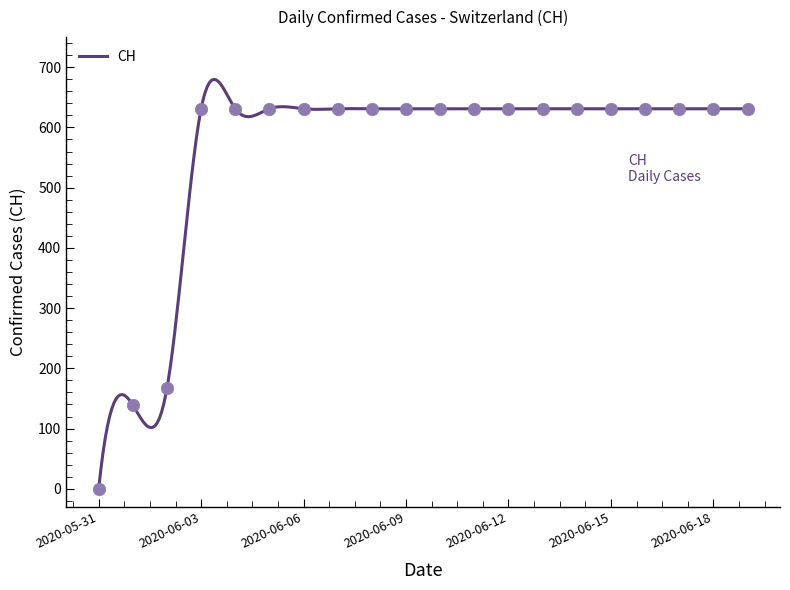

Which has a higher value, 2020-06-13 or 2020-06-14?

2020-06-13